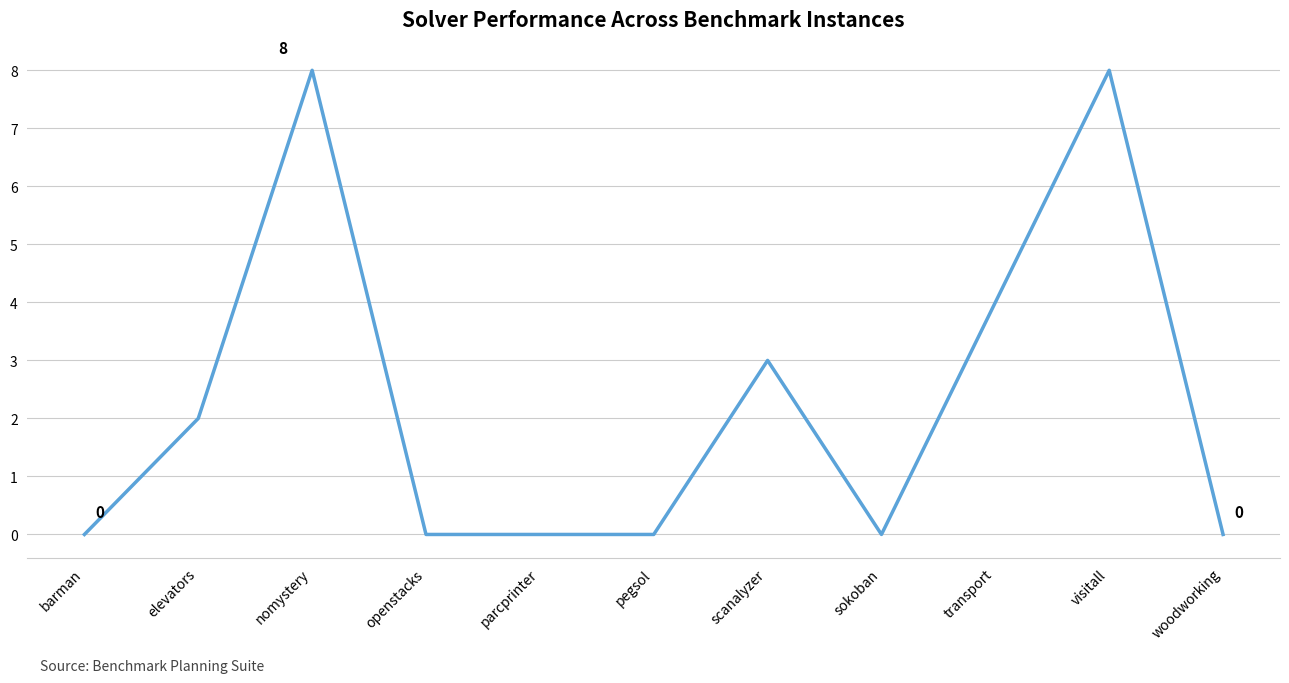

How many lines are shown in the chart?

1